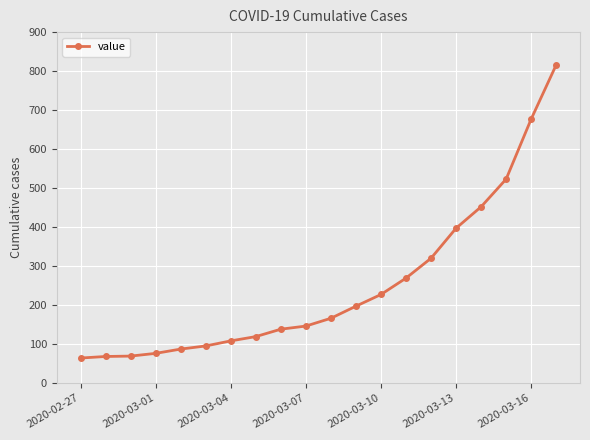

What is the value of the 7th point from the left?

108